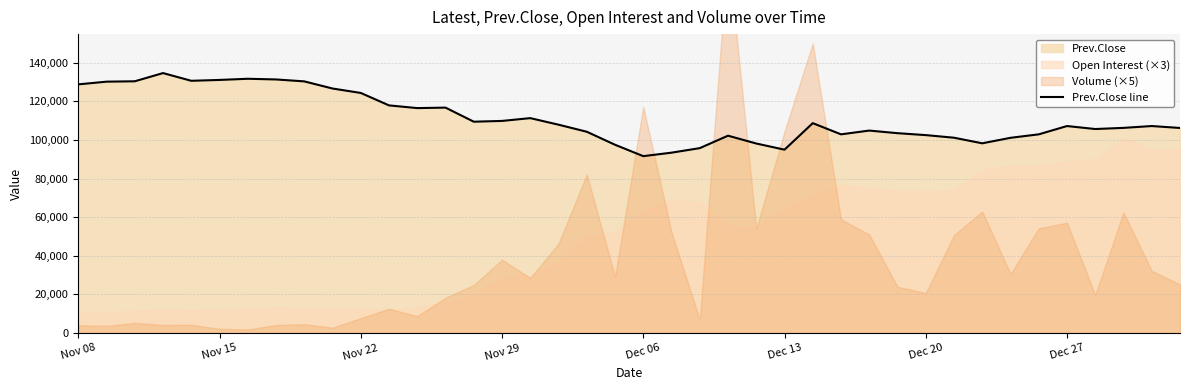

What is the difference between the second highest and minimum values?

40100